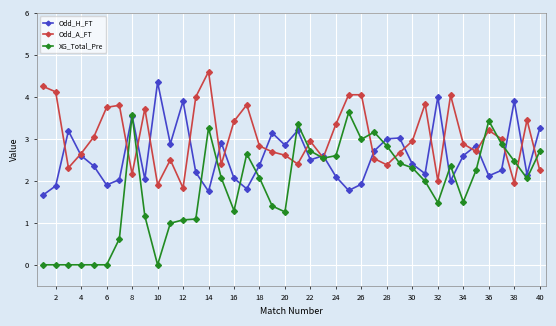

What is the sum of all Odd_A_FT values?

121.6